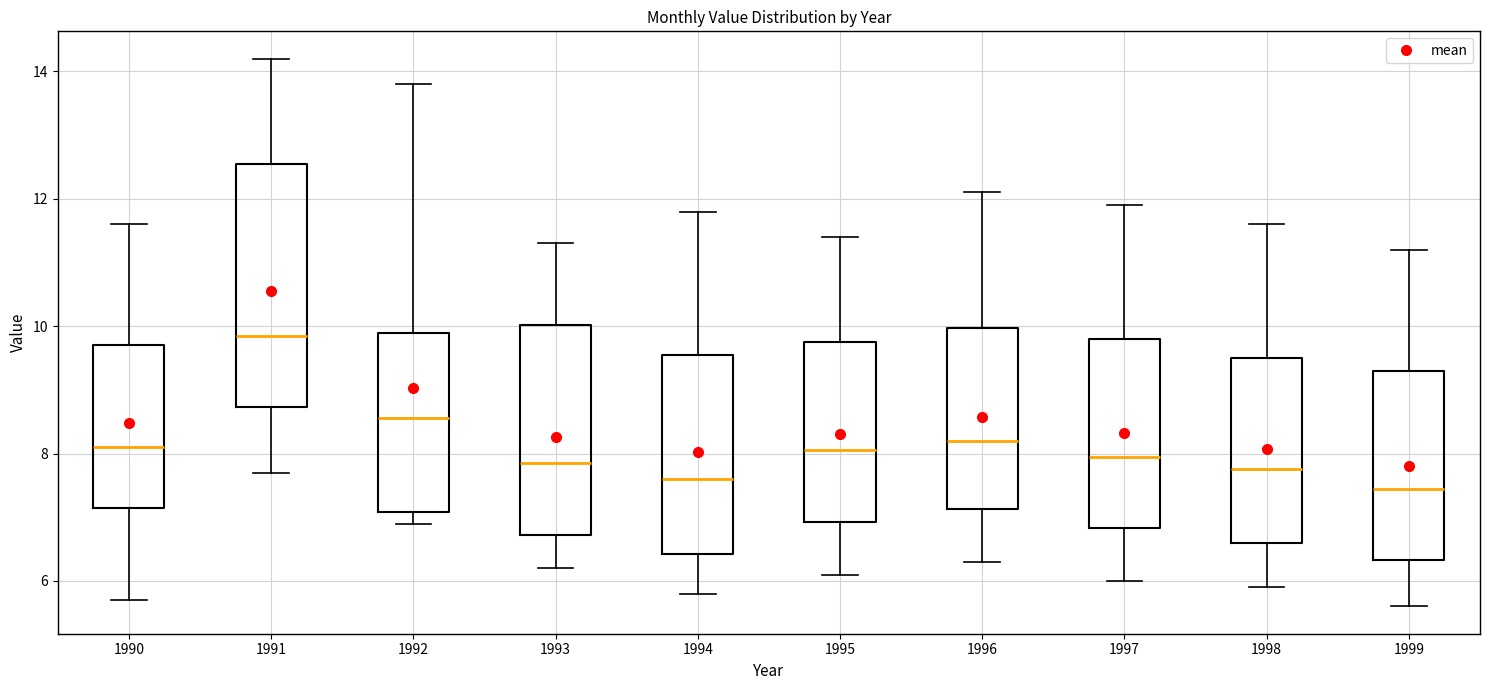

Reading left to right, transcribe this box plot: for each box, give where its median line is, the range the box spans, and where its two whiskers end, as read against the y-axis. The values are not printed on the chart, so give them approximately, as read against the axis.

1990: median 8.2, box 7.2 to 9.8, whiskers 5.8 to 11.6
1991: median 9.8, box 8.8 to 12.6, whiskers 7.8 to 14.2
1992: median 8.6, box 7.0 to 10.0, whiskers 7.0 (just below the box's lower edge) to 13.8
1993: median 7.8, box 6.8 to 10.0, whiskers 6.2 to 11.4
1994: median 7.6, box 6.4 to 9.6, whiskers 5.8 to 11.8
1995: median 8.0, box 7.0 to 9.8, whiskers 6.2 to 11.4
1996: median 8.2, box 7.2 to 10.0, whiskers 6.4 to 12.2
1997: median 8.0, box 6.8 to 9.8, whiskers 6.0 to 12.0
1998: median 7.8, box 6.6 to 9.6, whiskers 6.0 to 11.6
1999: median 7.4, box 6.4 to 9.4, whiskers 5.6 to 11.2